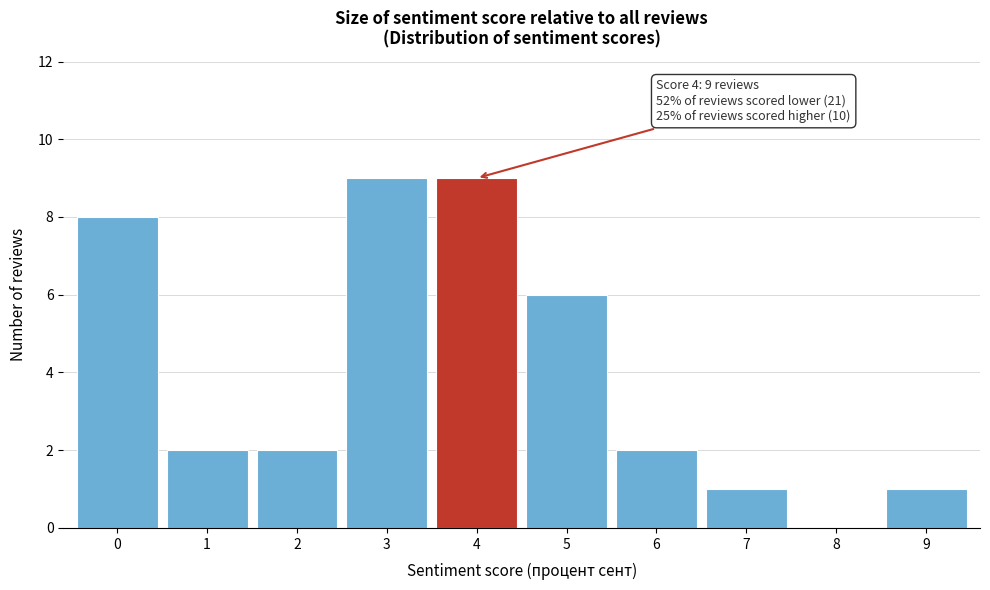

Reading left to right, transcribe all the data shown in this chart.

0=8	1=2	2=2	3=9	4=9	5=6	6=2	7=1	8=0	9=1